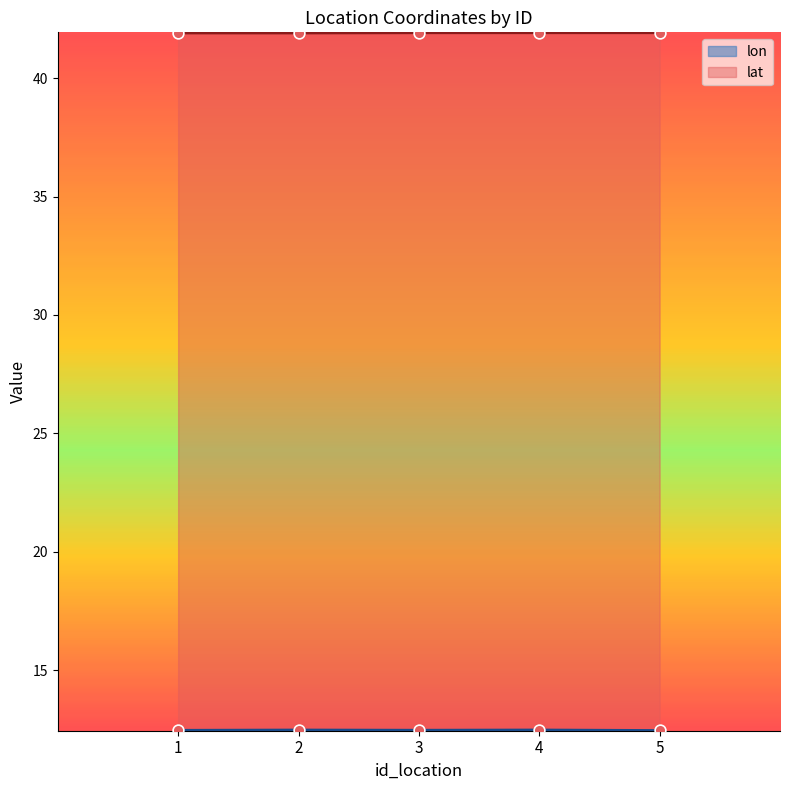

What are all the series names shown in the legend?

lon, lat